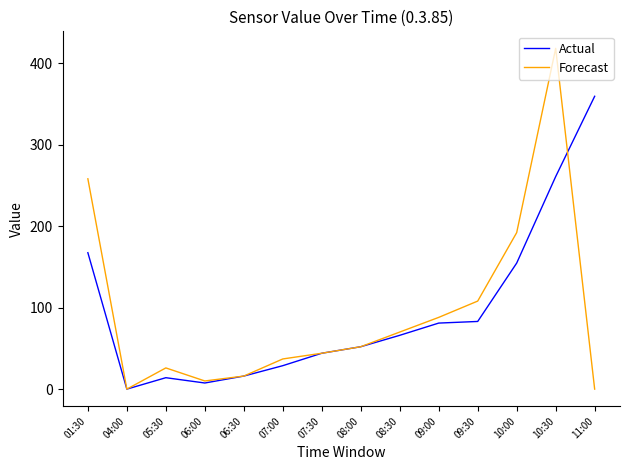

What is the total value across all series at 01:30?

425.3